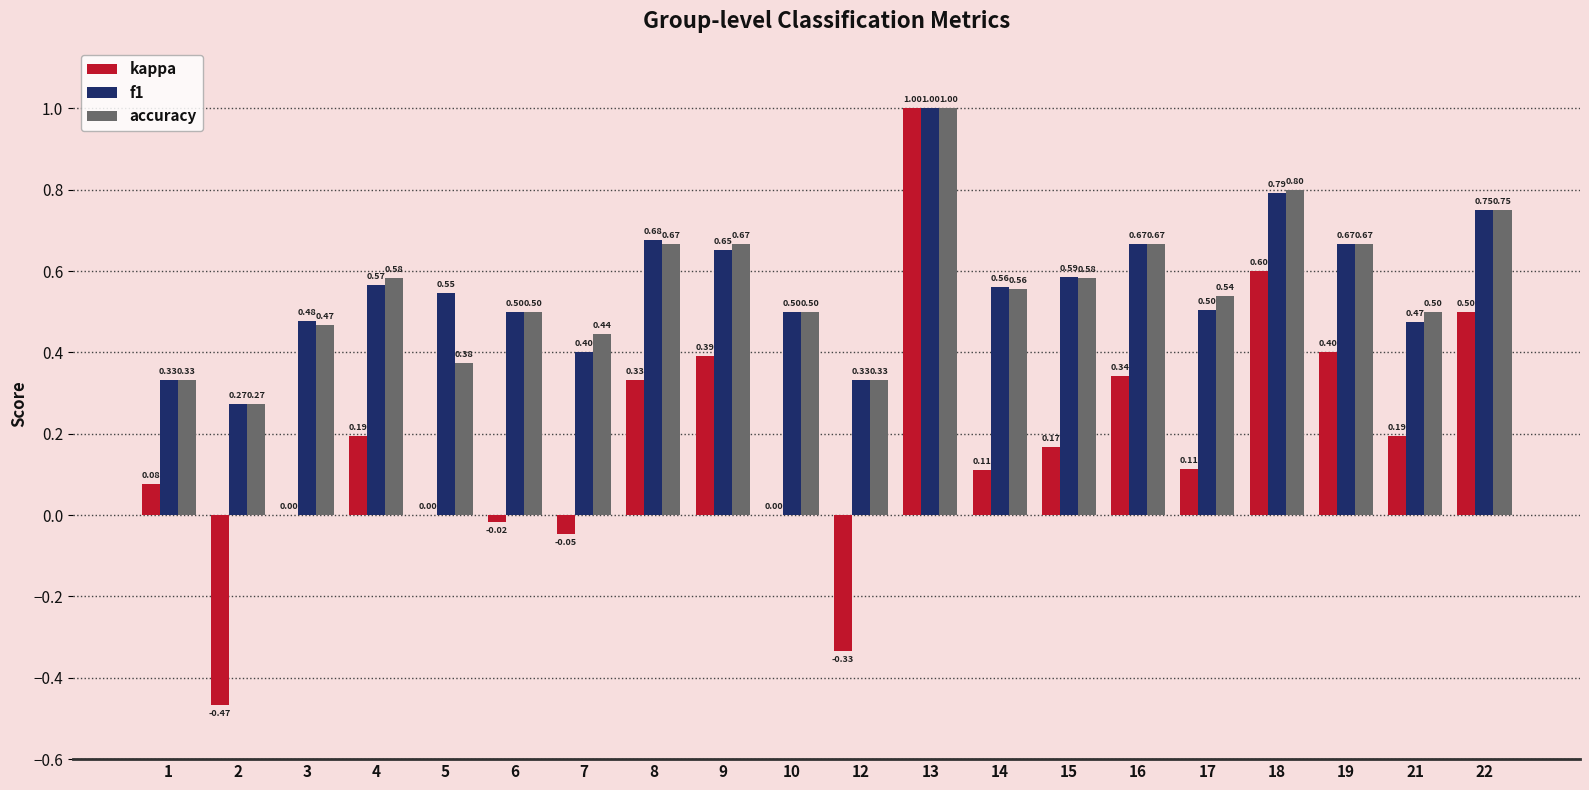

What is the greatest value displayed?

1.0